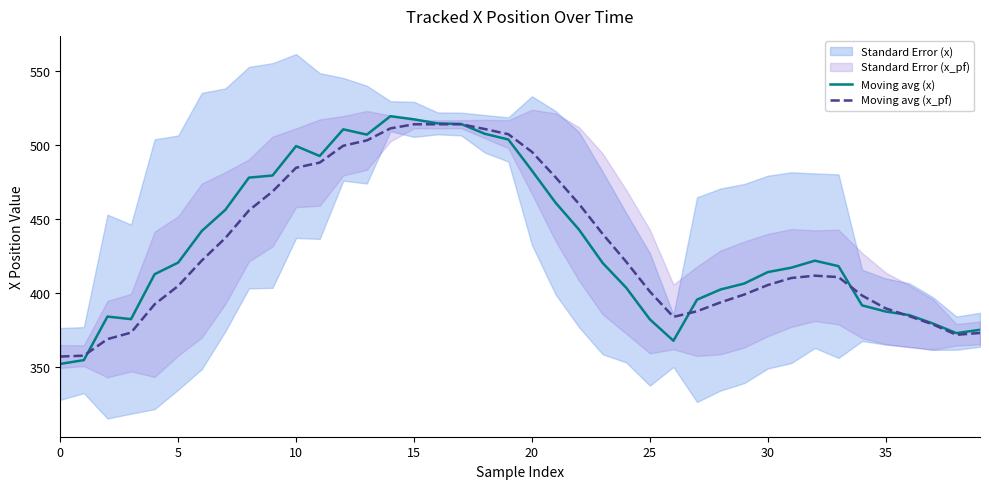

Reading right to left, what are all the values shown in this chart?

Moving avg (x): 375.2	373.0	379.5	385.1	387.6	391.7	418.1	421.9	417.1	414.1	406.4	402.4	395.6	367.9	382.3	403.6	420.3	442.7	461.0	482.6	503.6	507.4	514.0	514.4	517.1	519.3	506.9	510.4	492.4	499.1	479.3	477.9	456.1	441.9	420.6	412.7	382.4	384.2	354.8	352.2
Moving avg (x_pf): 373.1	371.9	378.9	384.4	389.7	398.4	410.8	411.7	410.2	405.4	399.0	393.7	387.7	383.9	401.0	421.1	439.9	460.0	478.1	495.2	507.1	510.6	513.9	513.8	513.8	511.1	502.9	499.4	488.0	484.5	468.5	455.7	437.1	421.9	404.8	392.4	373.3	369.0	357.8	357.2